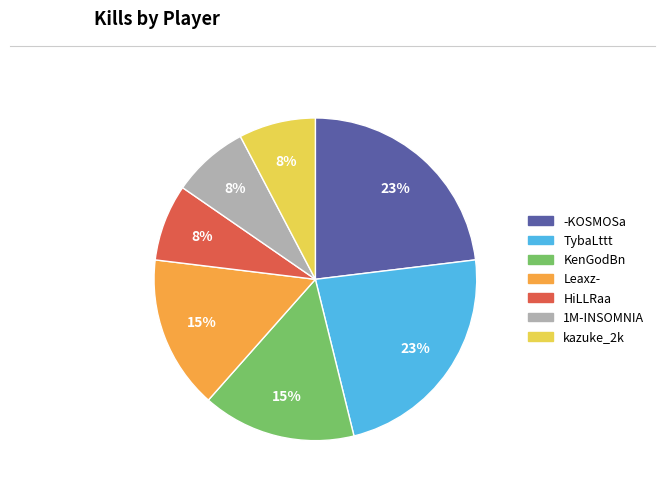

To the nearest percent, what is the difference between the largest and smallest slice percentages?

15%